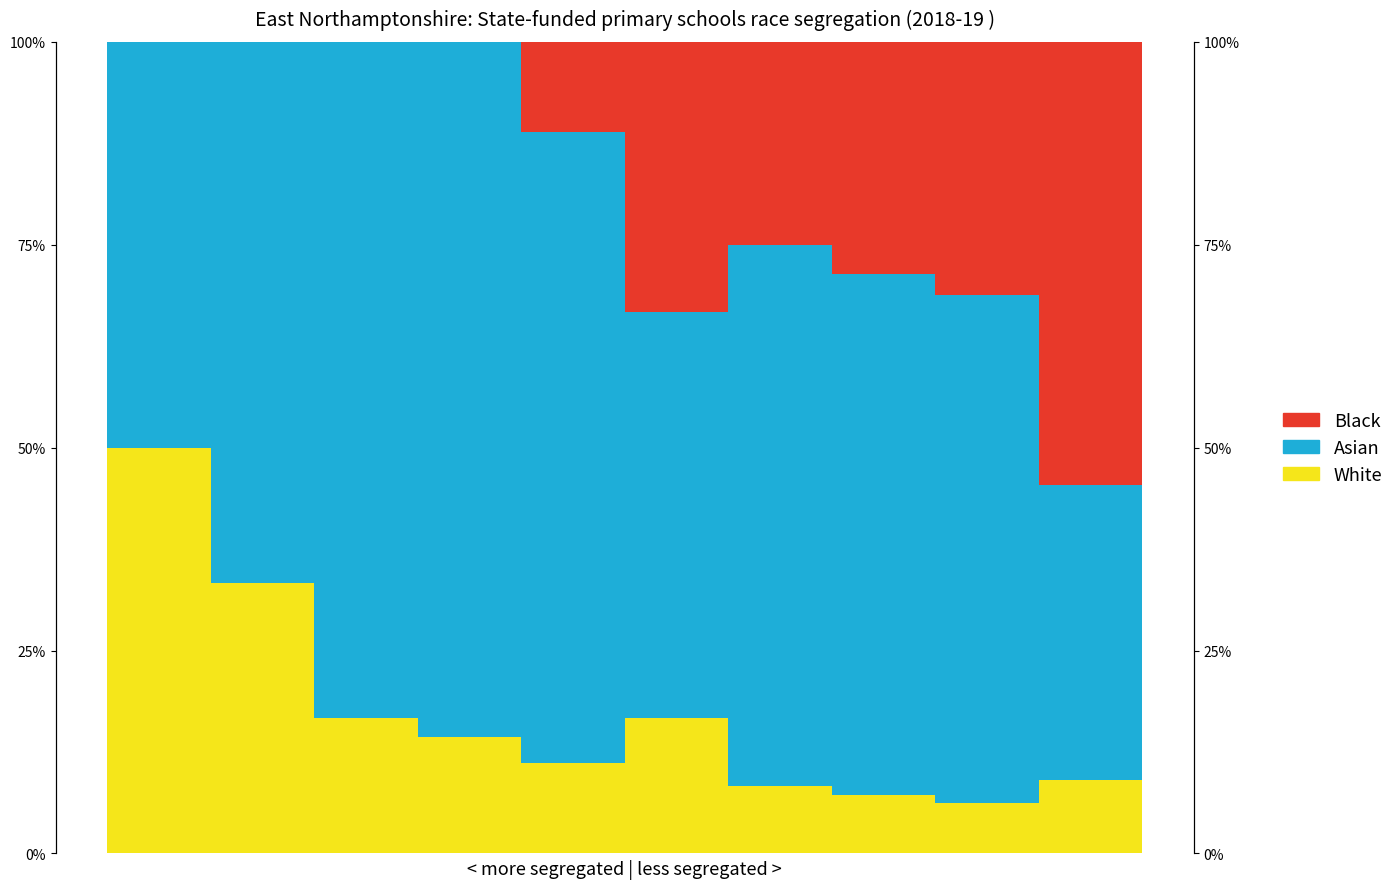

The Black series shows 0.2 at 6. True or false?

True